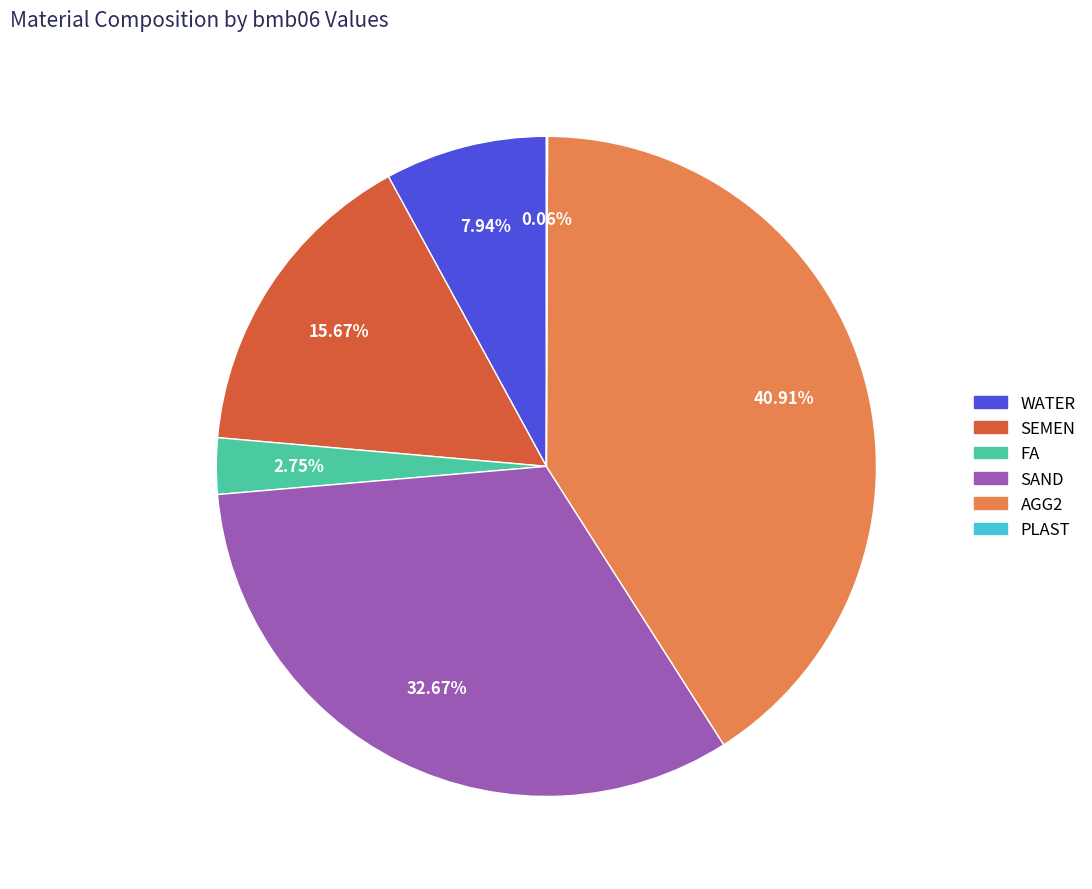

To the nearest percent, what percentage of the pie is FA?

3%